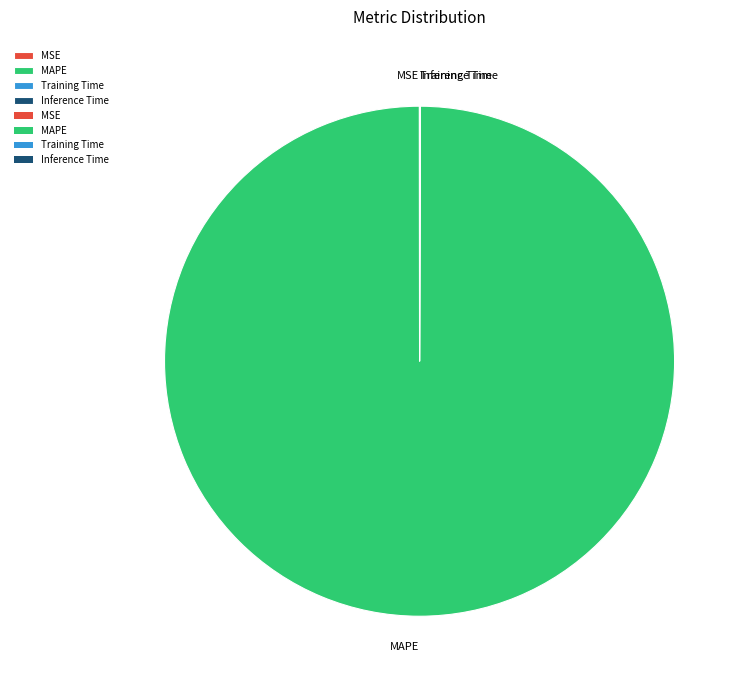

Which category accounts for the majority?

MAPE